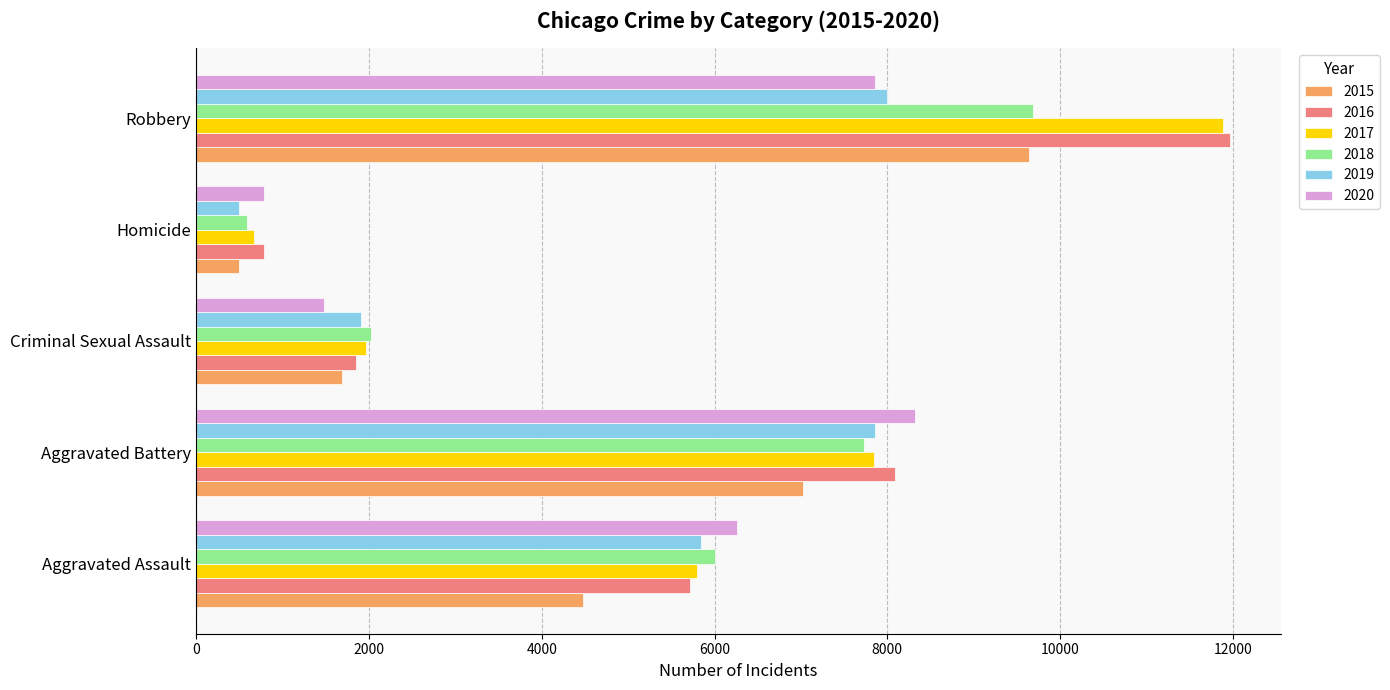

What is the spread (max minus min) of values at Criminal Sexual Assault?

544